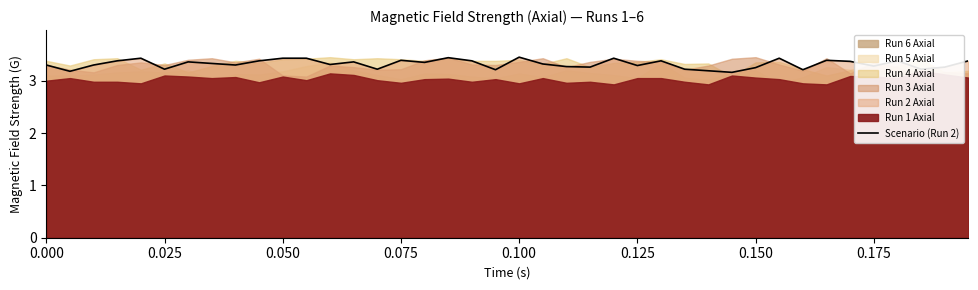

Is it true that Scenario (Run 2) equals 4.6 at 0.125?

False